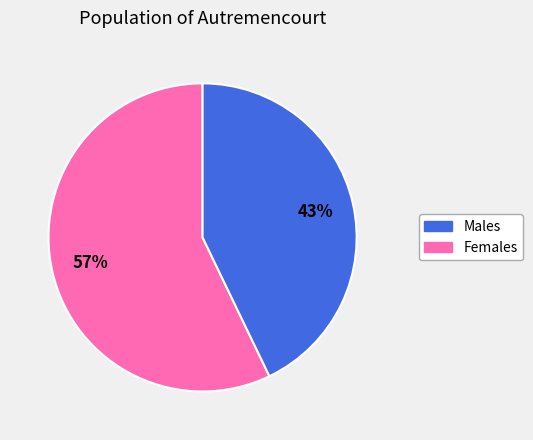

Is there a majority slice in this chart?

Yes